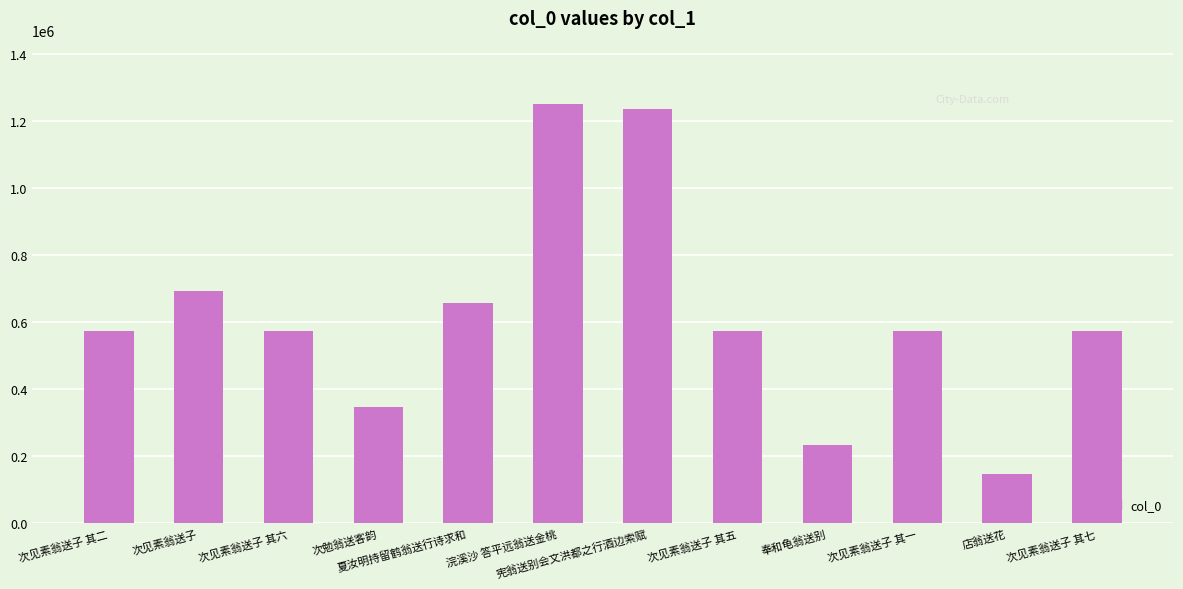

Count the number of categories in the chart.

12